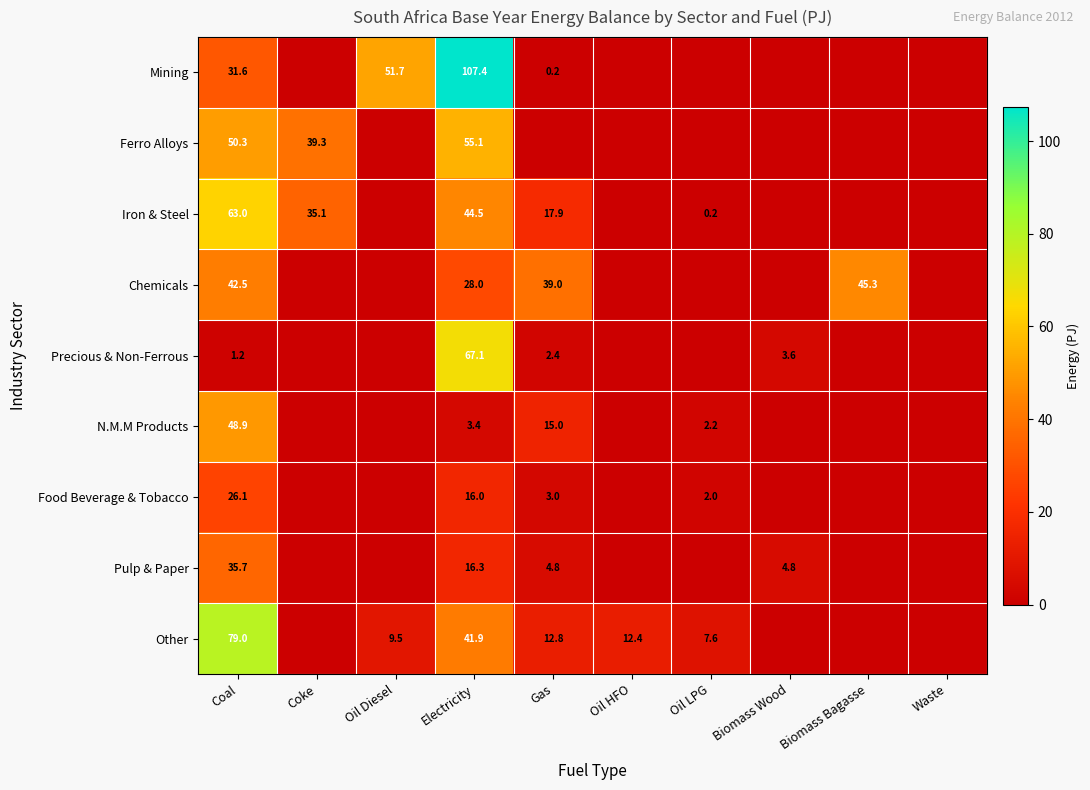

What is the spread (max minus min) of values at Coal?

77.8